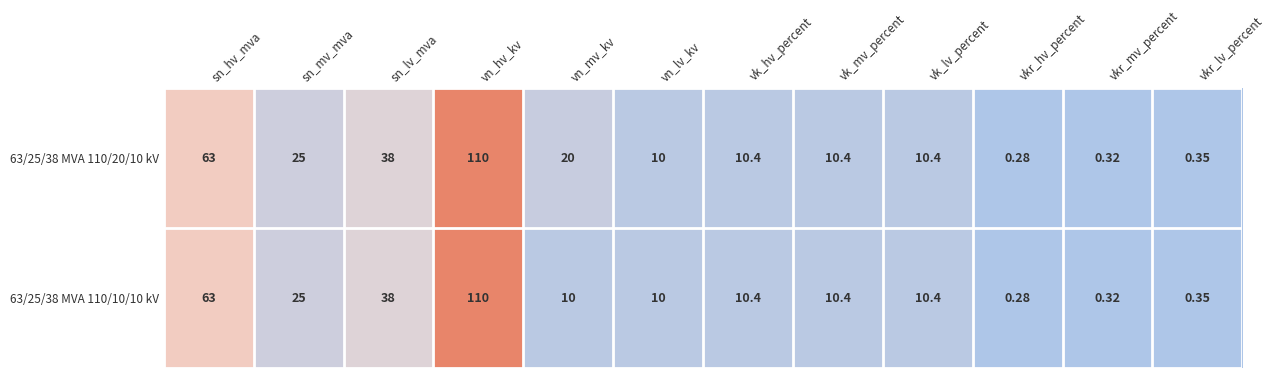

What is the greatest value displayed?

110.0